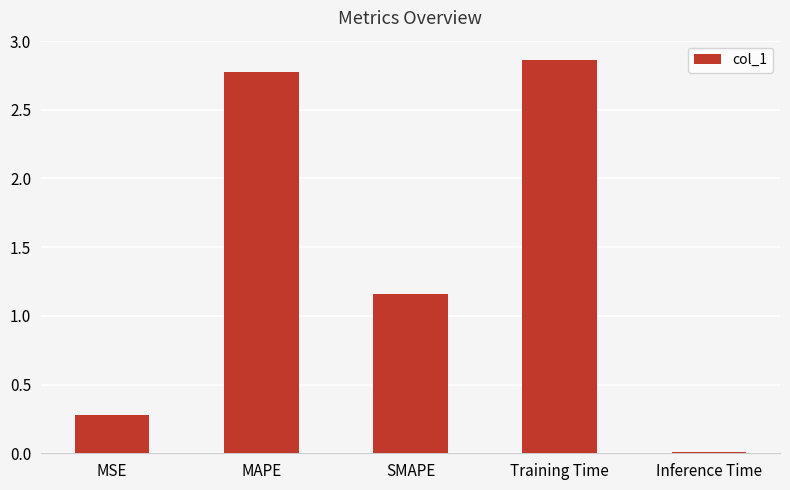

Is it true that the value at MAPE is 4.5?

False